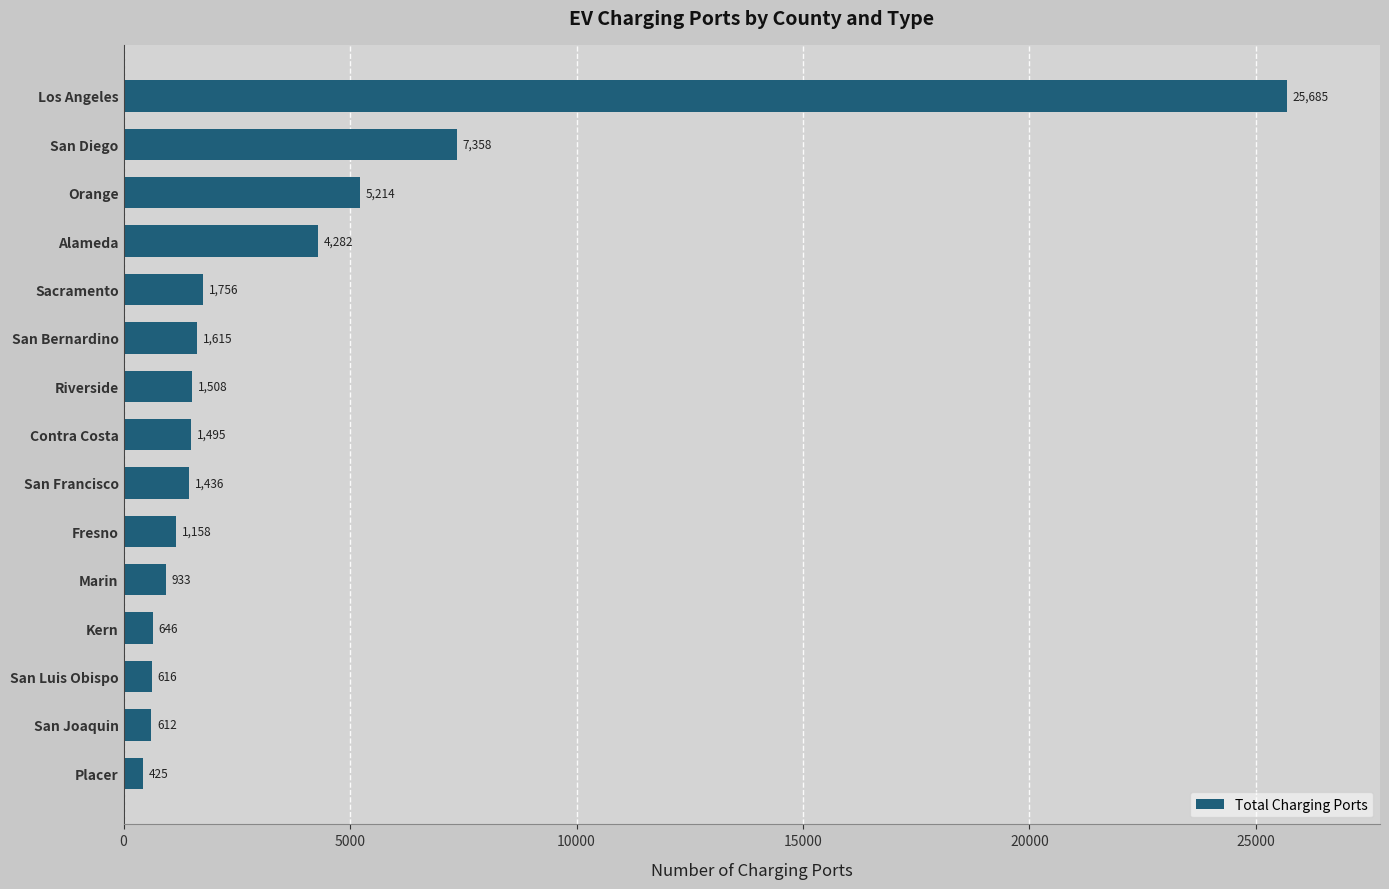

List the labels in order of value, smallest first.

Placer, San Joaquin, San Luis Obispo, Kern, Marin, Fresno, San Francisco, Contra Costa, Riverside, San Bernardino, Sacramento, Alameda, Orange, San Diego, Los Angeles